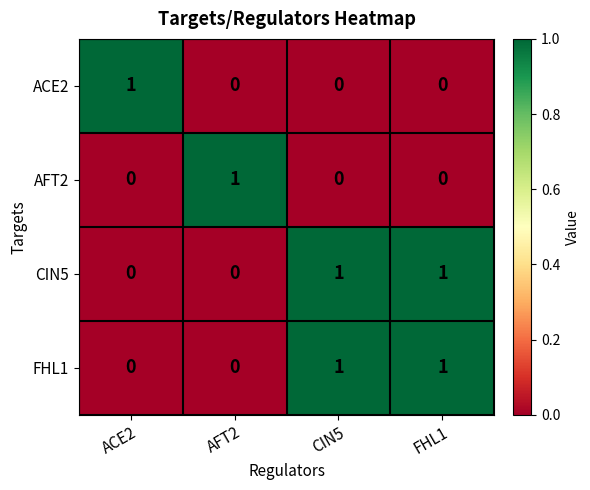

At which label does ACE2 reach its peak?

ACE2